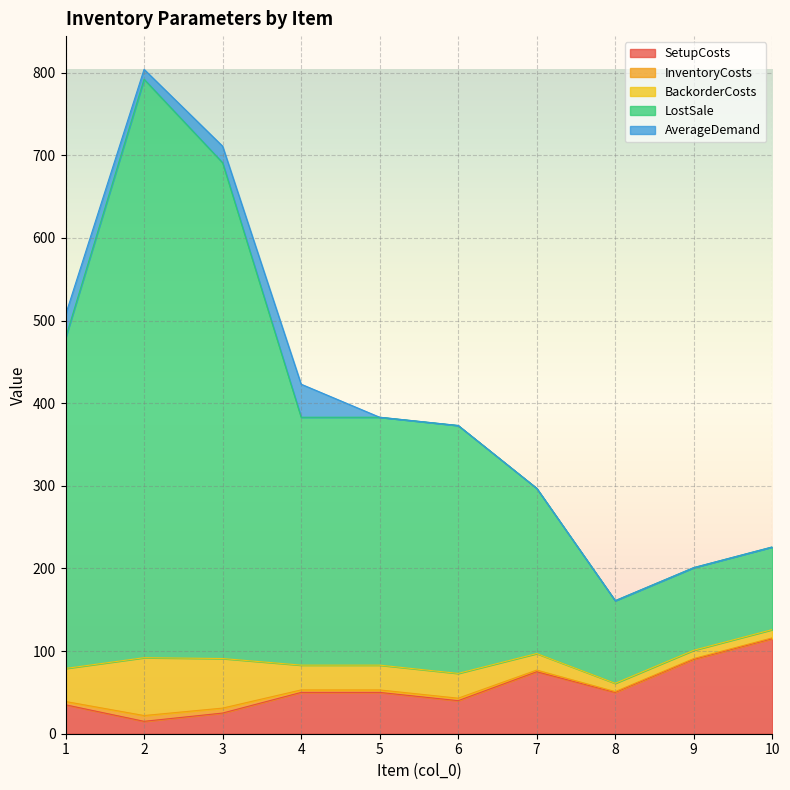

How many data points does each series have?

10